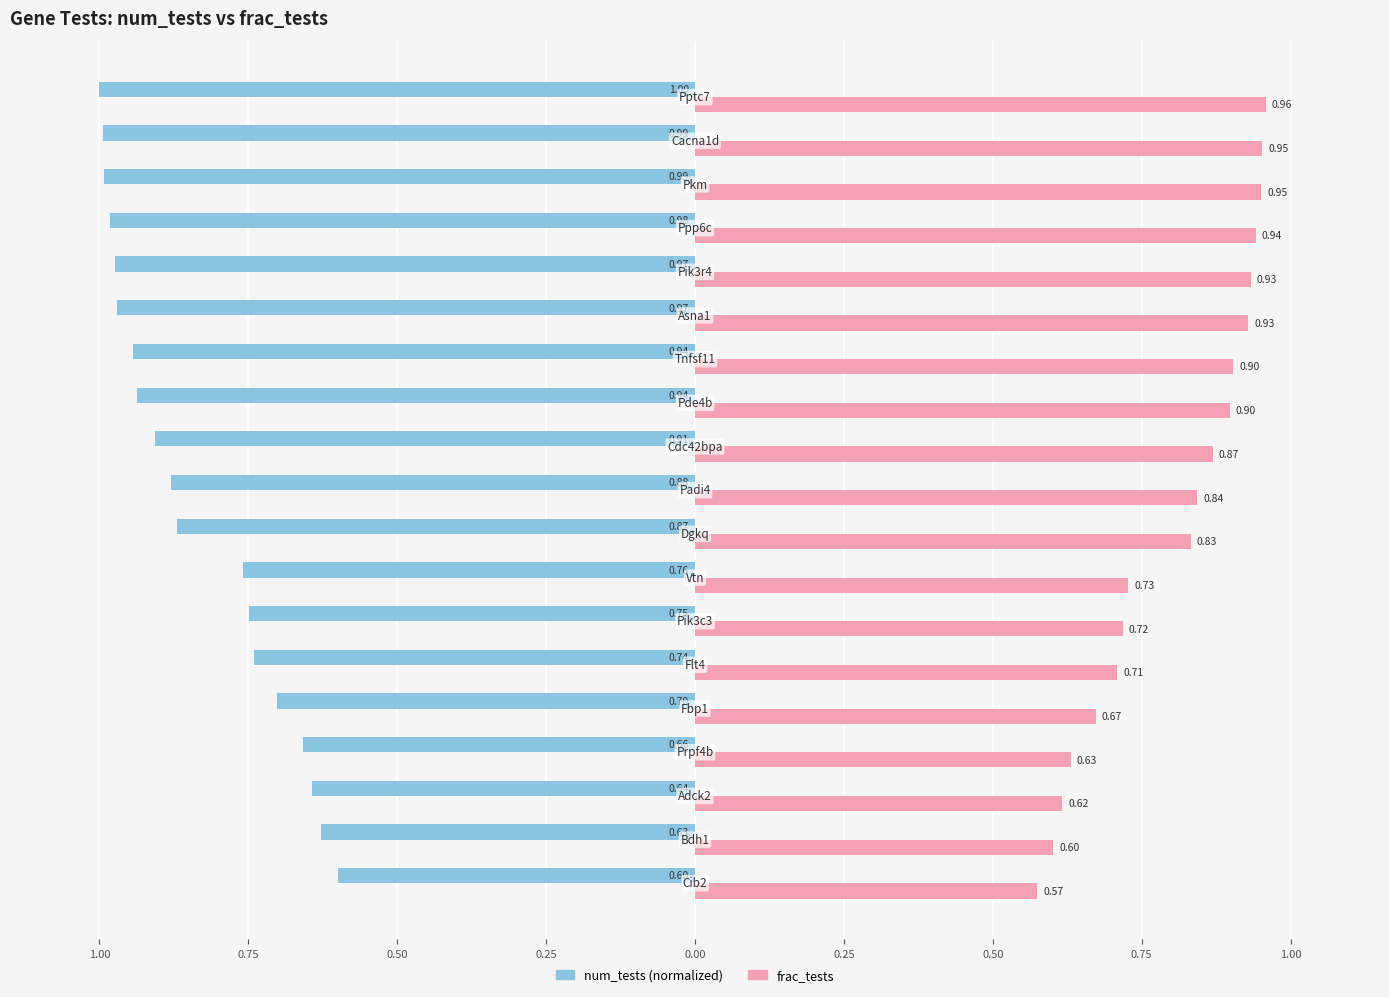

What are all the series names shown in the legend?

num_tests (normalized), frac_tests